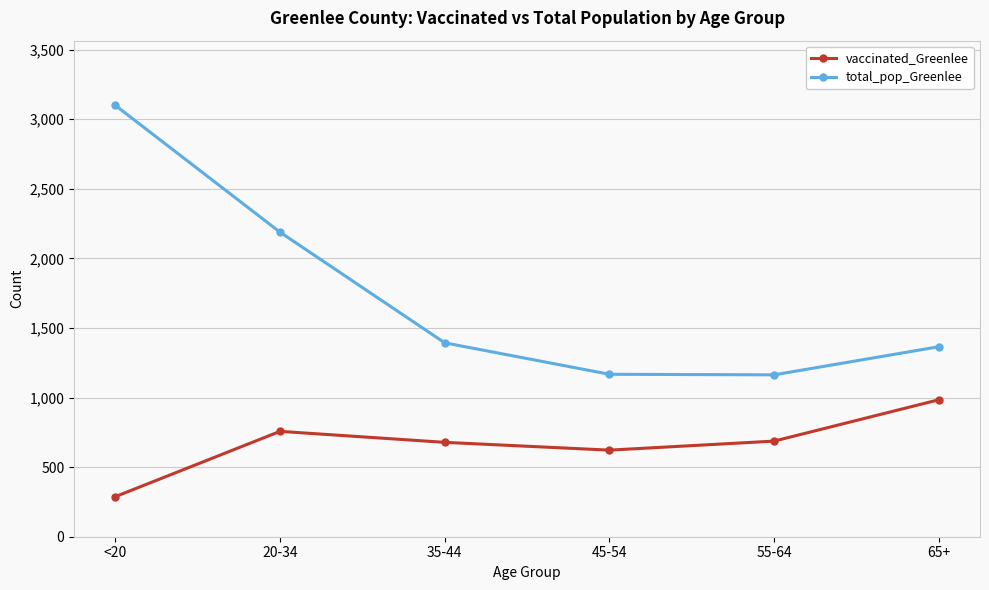

How many lines are shown in the chart?

2